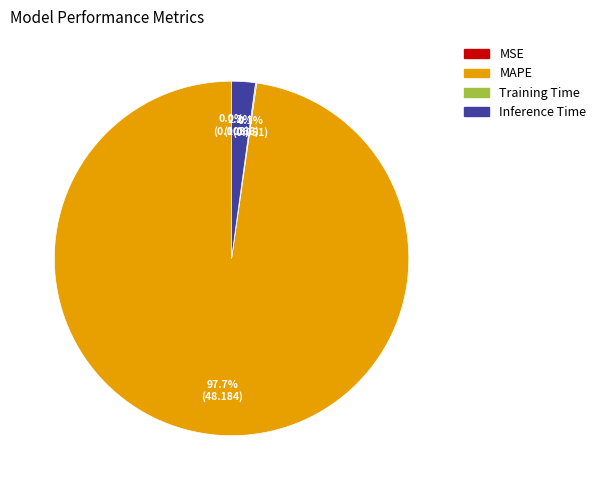

What portion of the pie excludes MAPE?

2.3%